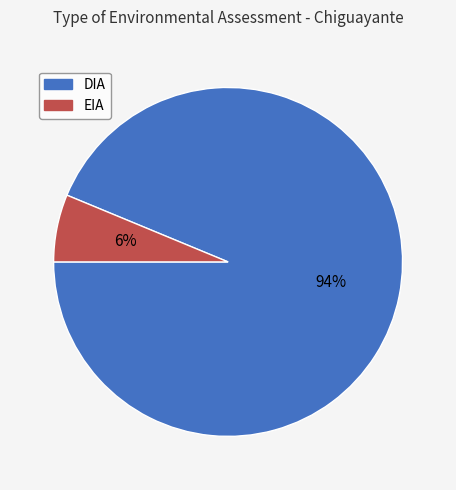

Which slice is the smallest?

EIA